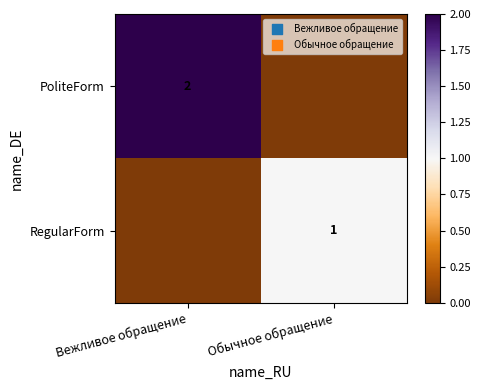

True or false: PoliteForm has a value of 3 at Вежливое обращение.

False